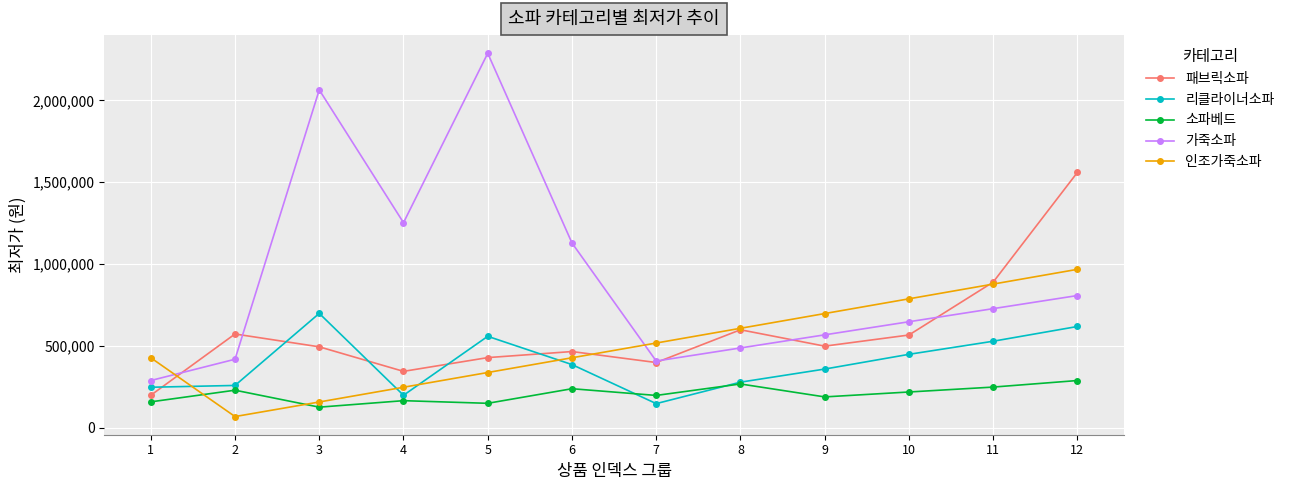

True or false: 인조가죽소파 has a value of 287142 at 6.

False